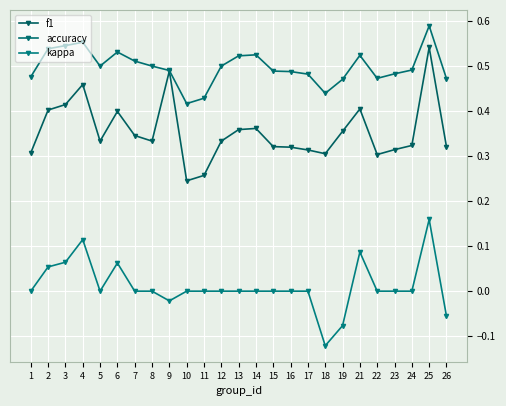

What is the difference between the highest and lowest values at 18?

0.6